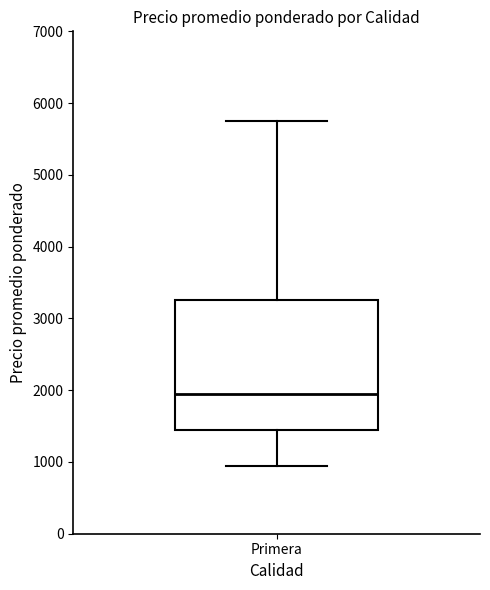

Transcribe this box plot: give where the median line is, the range the box spans, and where the two whiskers end, as read against the y-axis. The values are not printed on the chart, so give them approximately, as read against the axis.

median 2000, box 1500 to 3300, whiskers 1000 to 5800